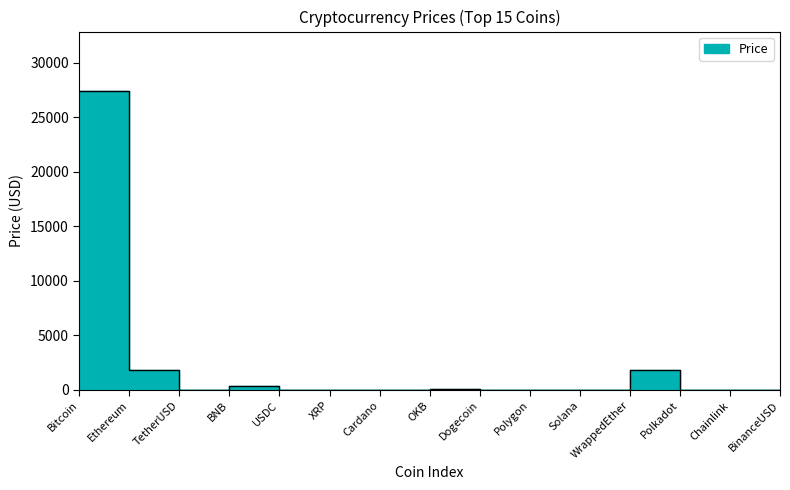

At which label is the value closest to 13684?

Ethereum